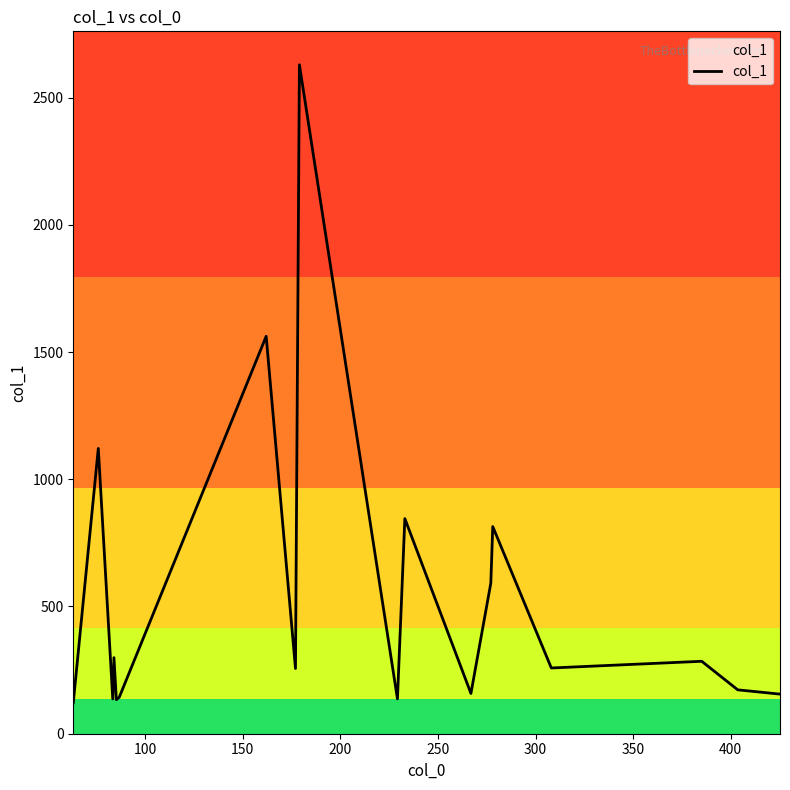

What is the difference between the maximum and minimum values?

2507.3